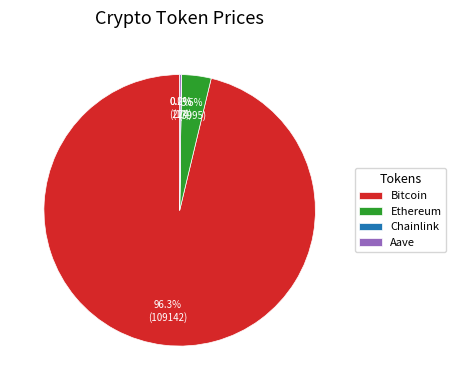

True or false: Bitcoin accounts for 96% of the total.

True